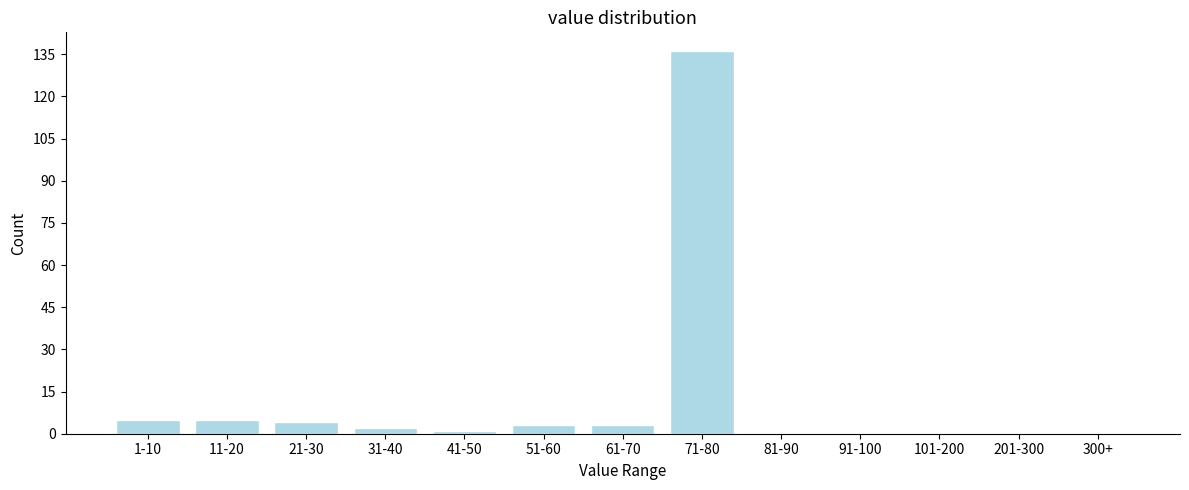

Reading left to right, list all the values displayed in this chart.

1-10=5	11-20=5	21-30=4	31-40=2	41-50=1	51-60=3	61-70=3	71-80=136	81-90=0	91-100=0	101-200=0	201-300=0	300+=0